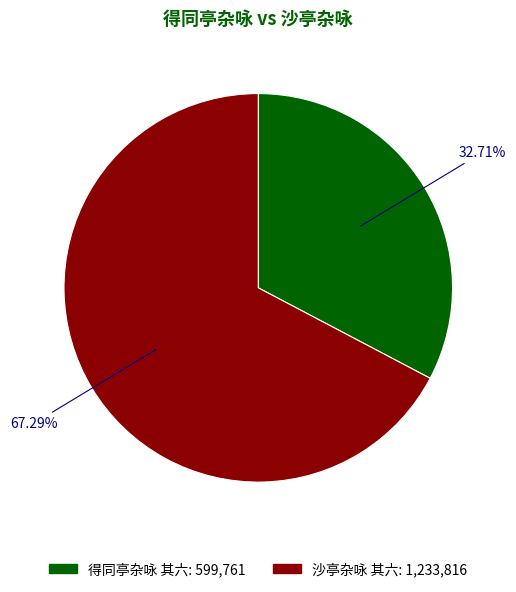

To the nearest percent, what is the difference between the largest and smallest slice percentages?

35%